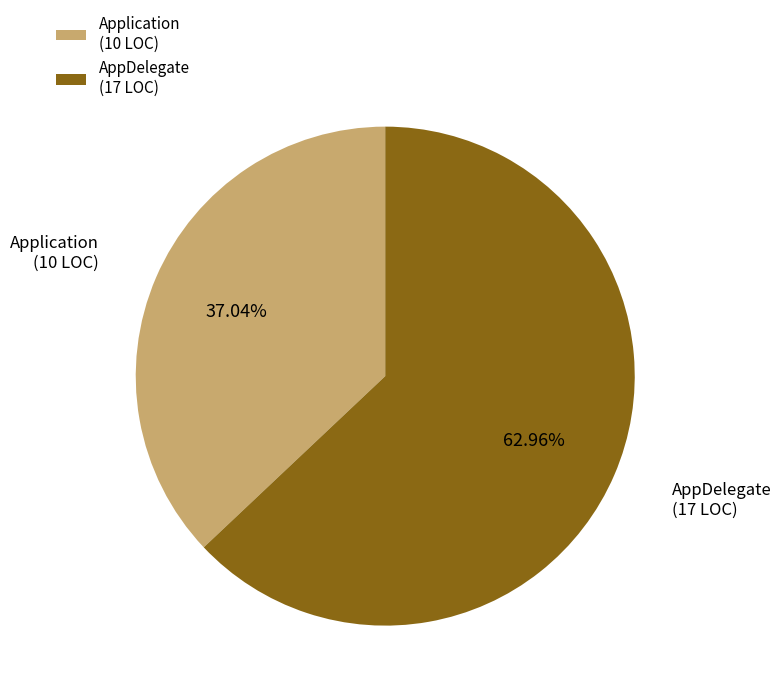

How many slices are in this pie chart?

2